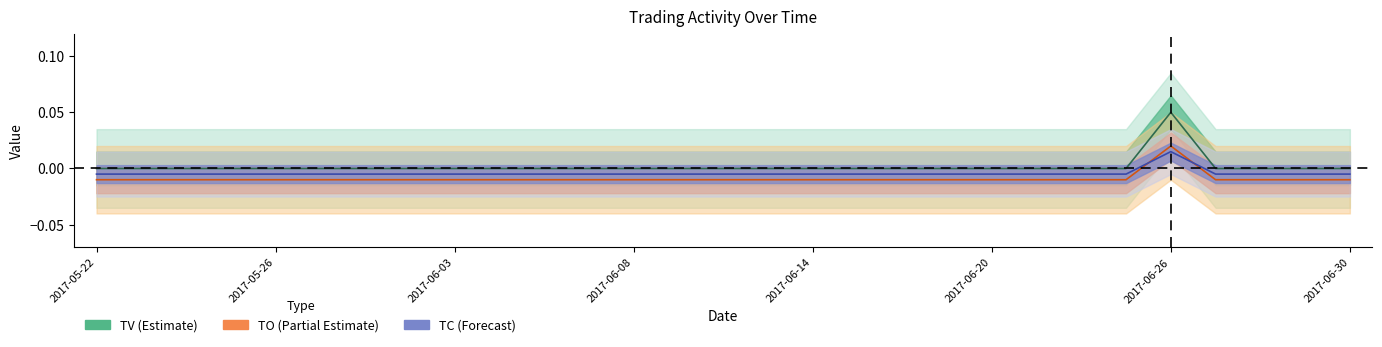

How many categories are shown in the chart?

29